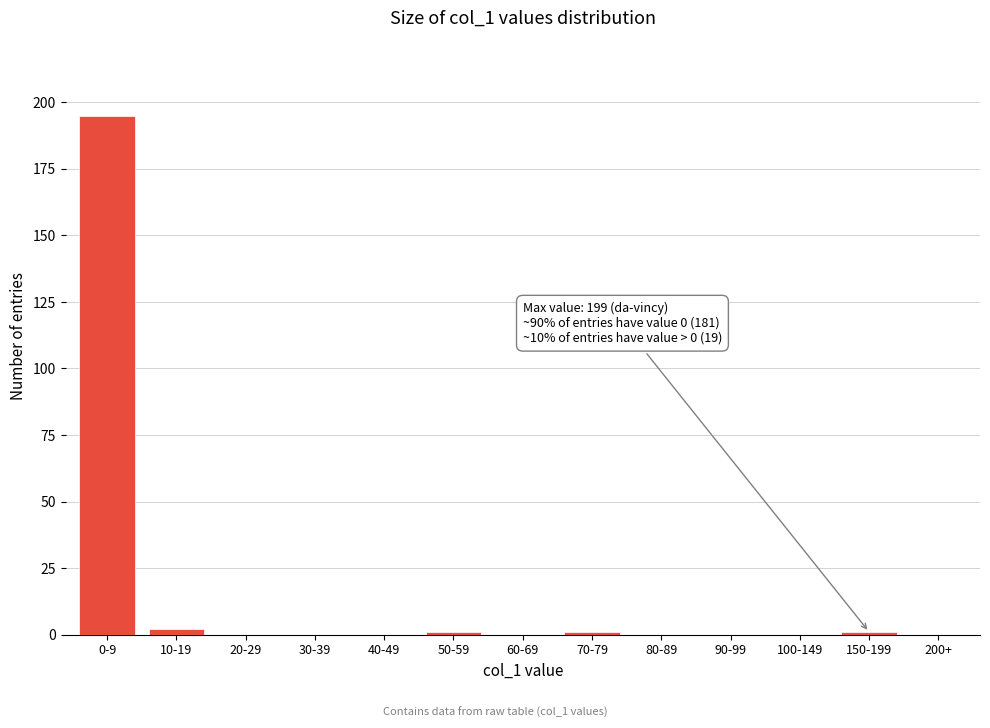

Reading right to left, transcribe all the data shown in this chart.

200+=0	150-199=1	100-149=0	90-99=0	80-89=0	70-79=1	60-69=0	50-59=1	40-49=0	30-39=0	20-29=0	10-19=2	0-9=195